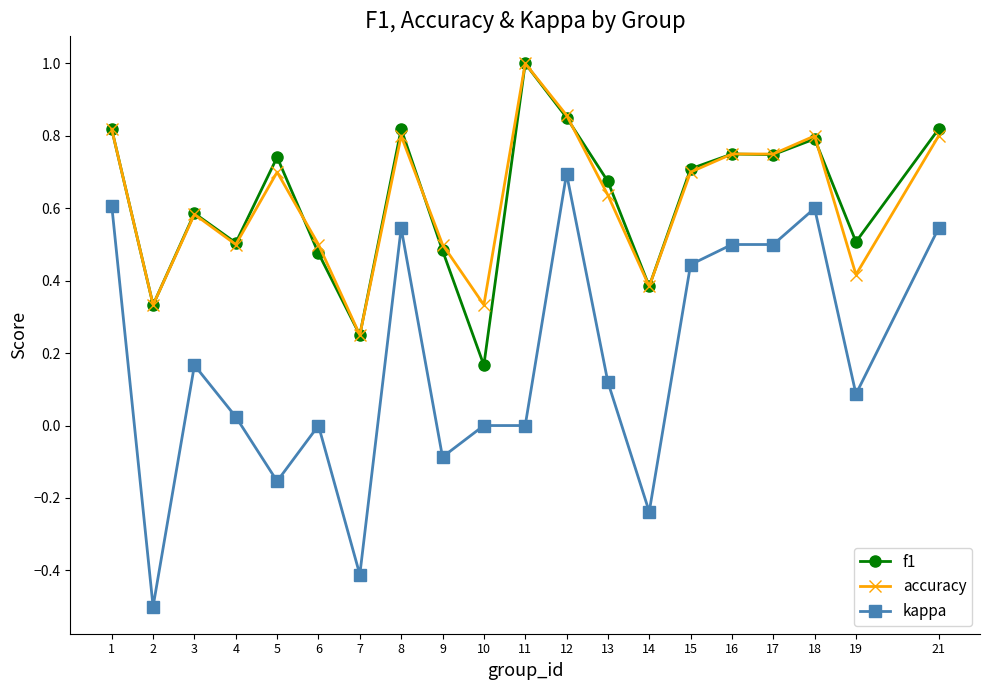

Which series has the widest spread of values?

kappa